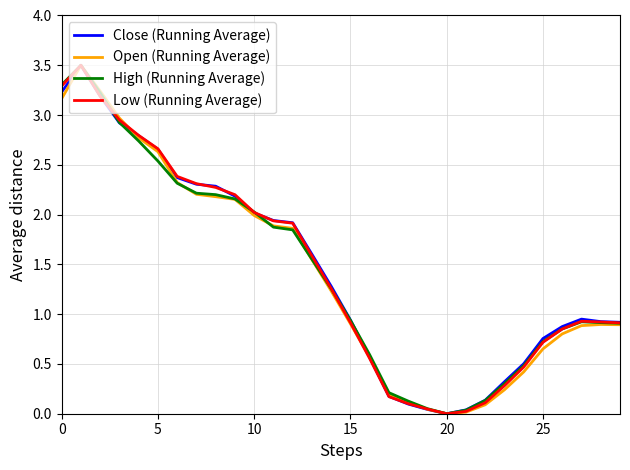

What is the highest value of the Low (Running Average) series?

3.5